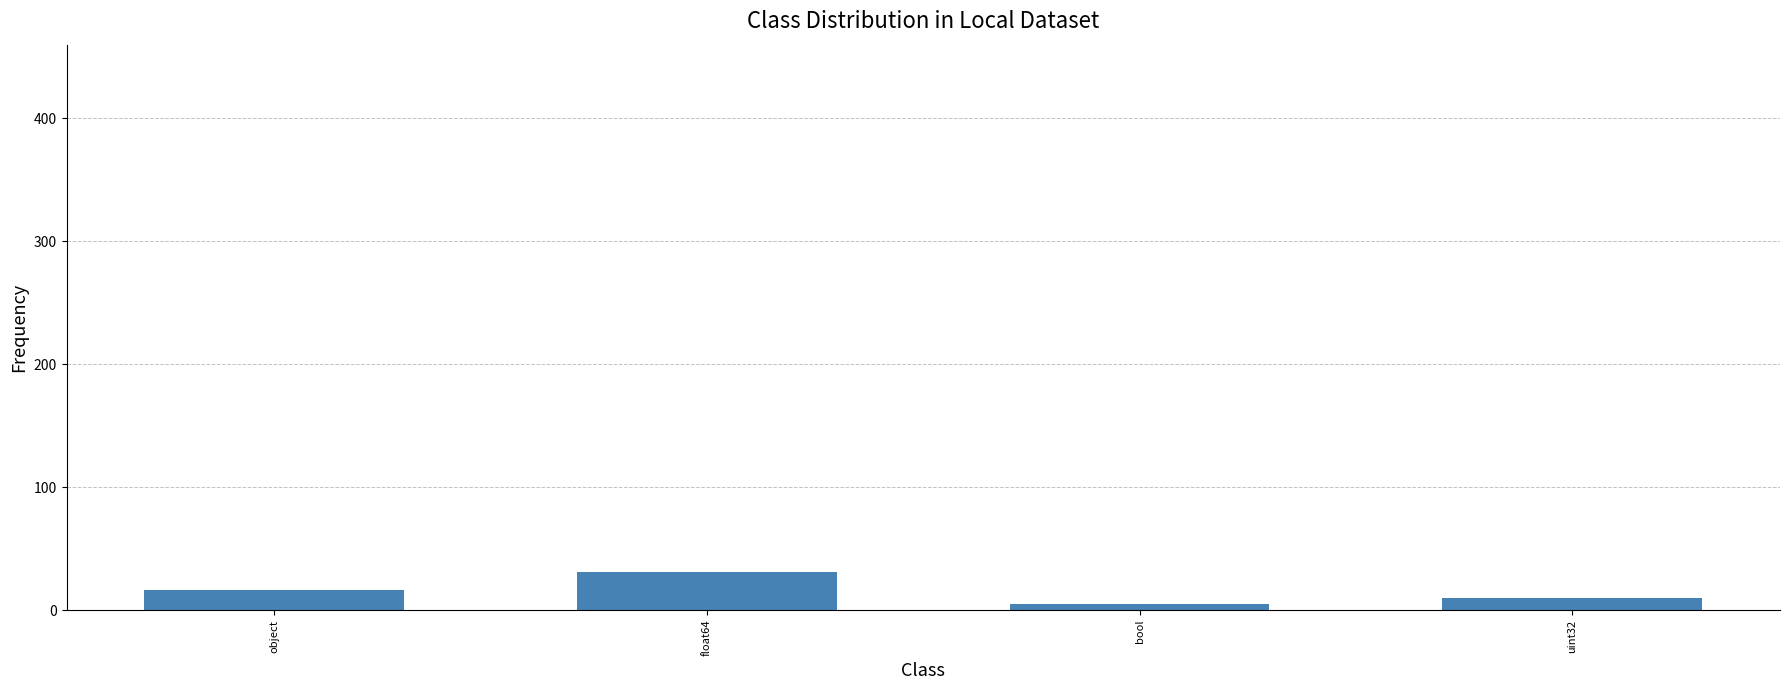

Rank the categories by value from highest to lowest.

float64, object, uint32, bool